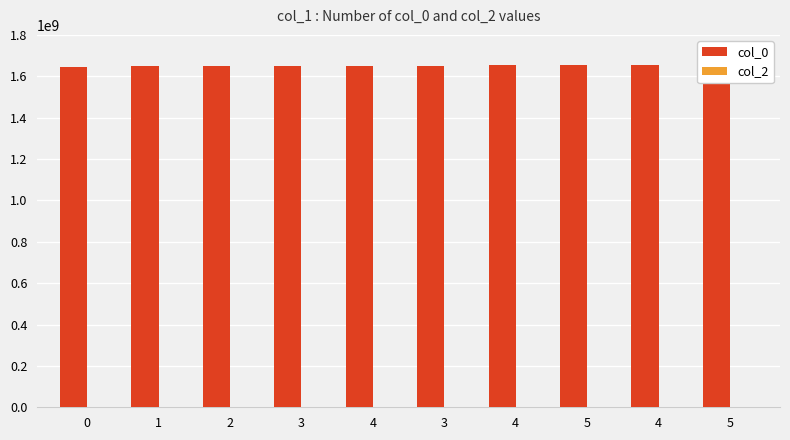

Which series has the widest spread of values?

col_0